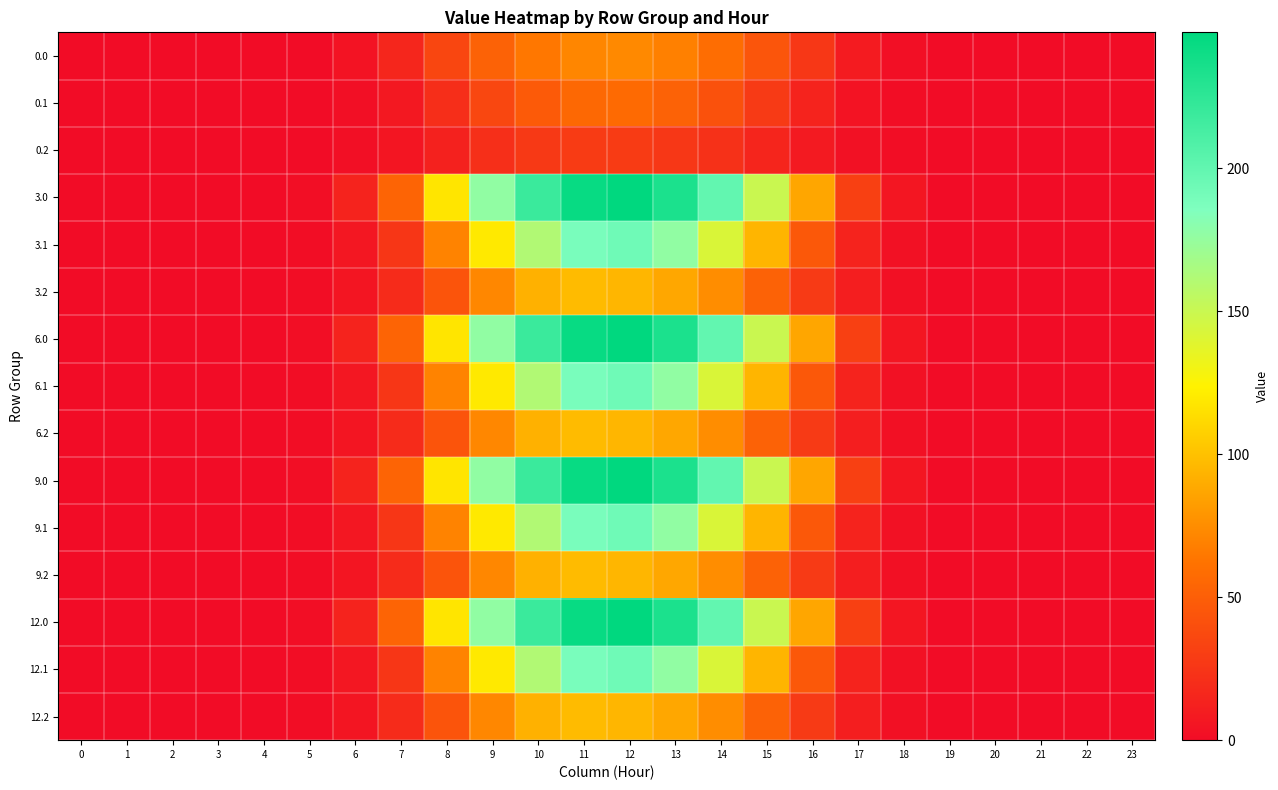

What is the total value across all series at 11?

2272.7